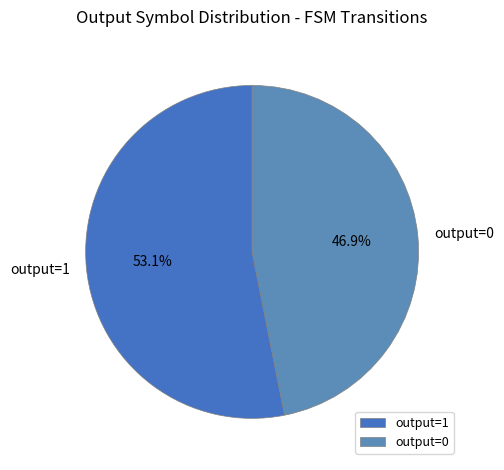

How many segments does this pie chart have?

2